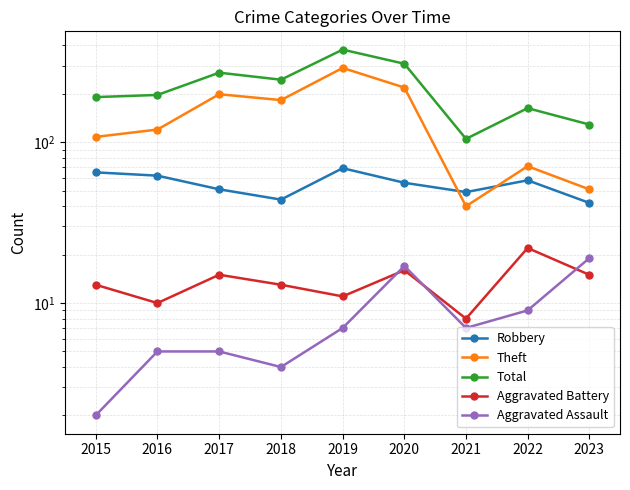

What is the difference between the Total values at 2022 and 2017?

108